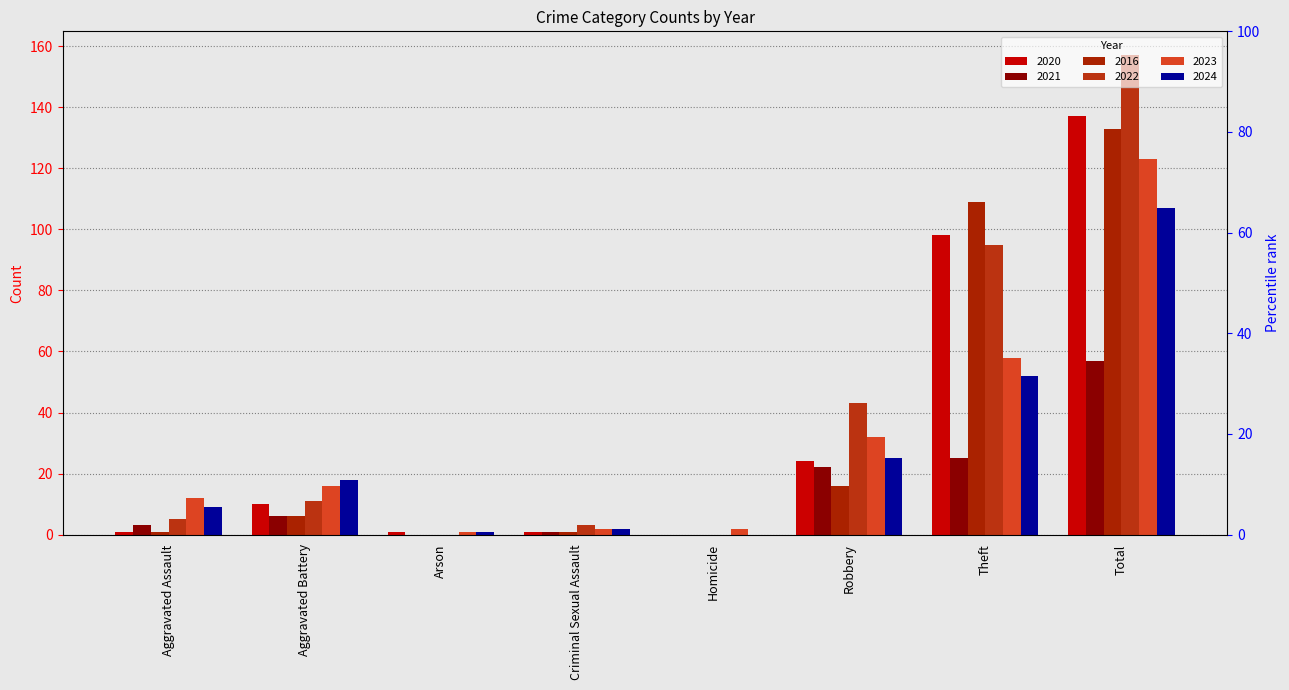

How many positive values does the 2016 series have?

6